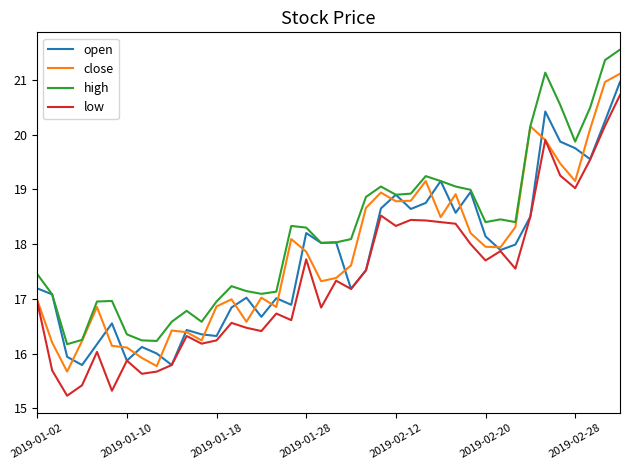

True or false: high and low cross at least once.

False